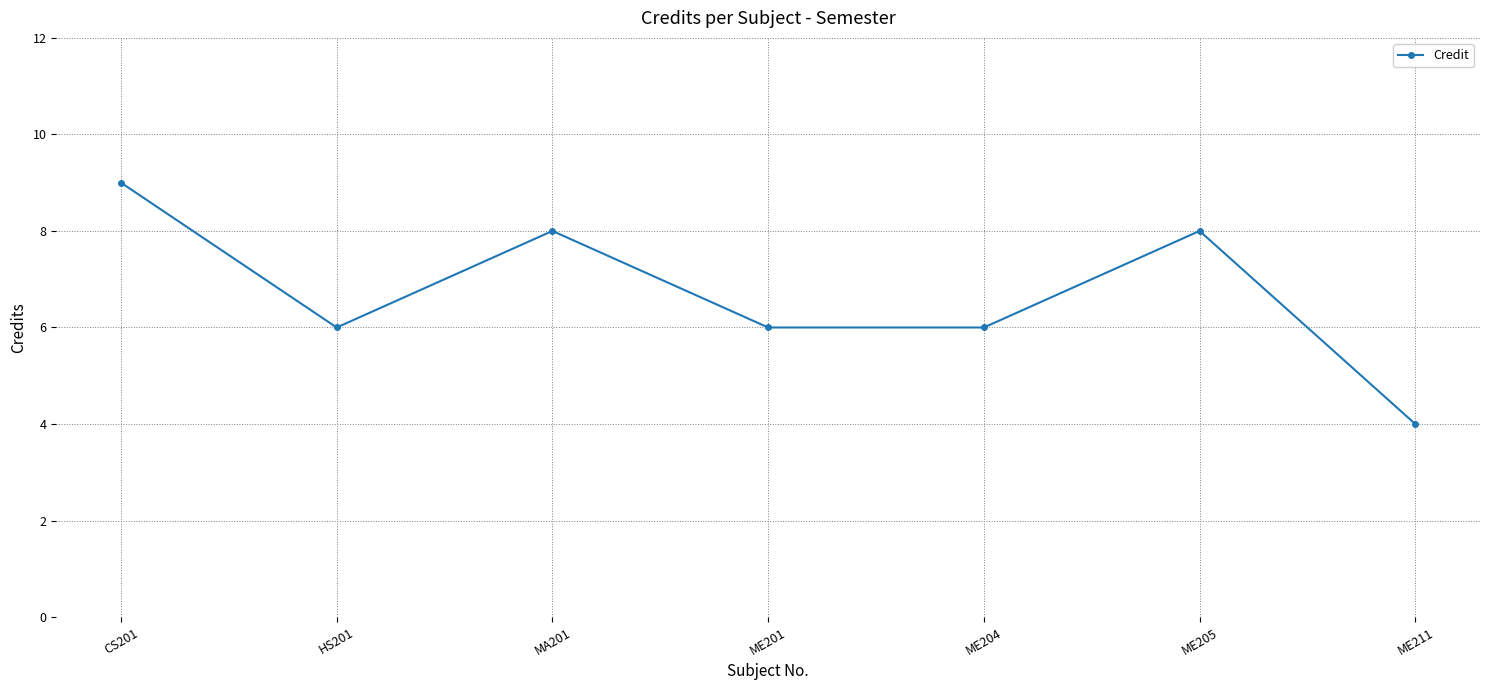

Read the value at HS201.

6